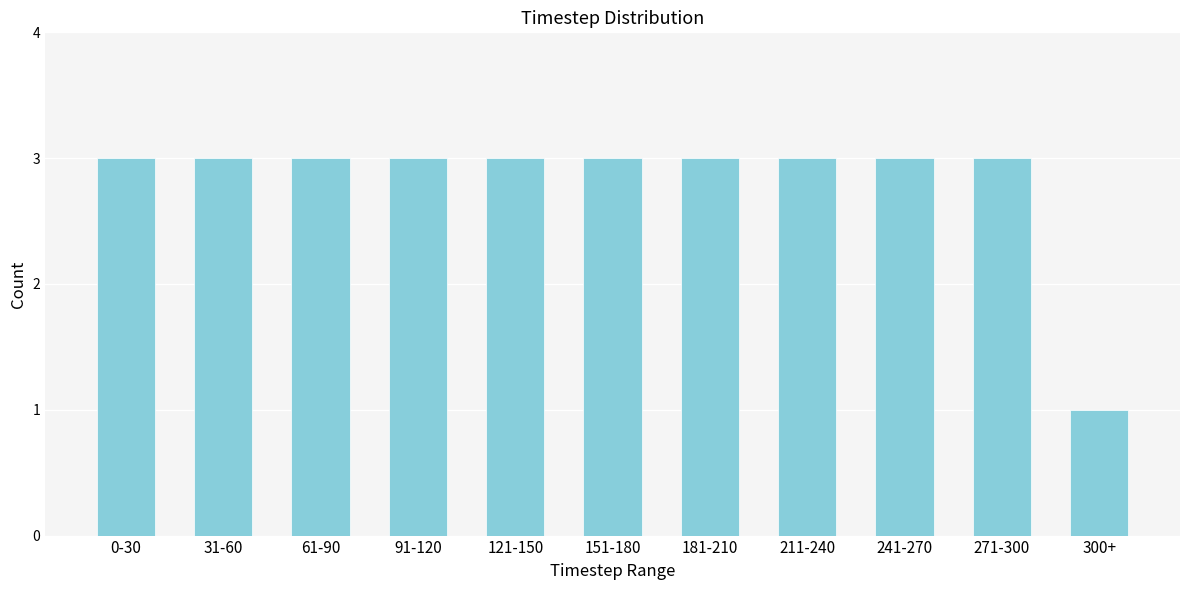

Reading left to right, list all the values displayed in this chart.

3	3	3	3	3	3	3	3	3	3	1